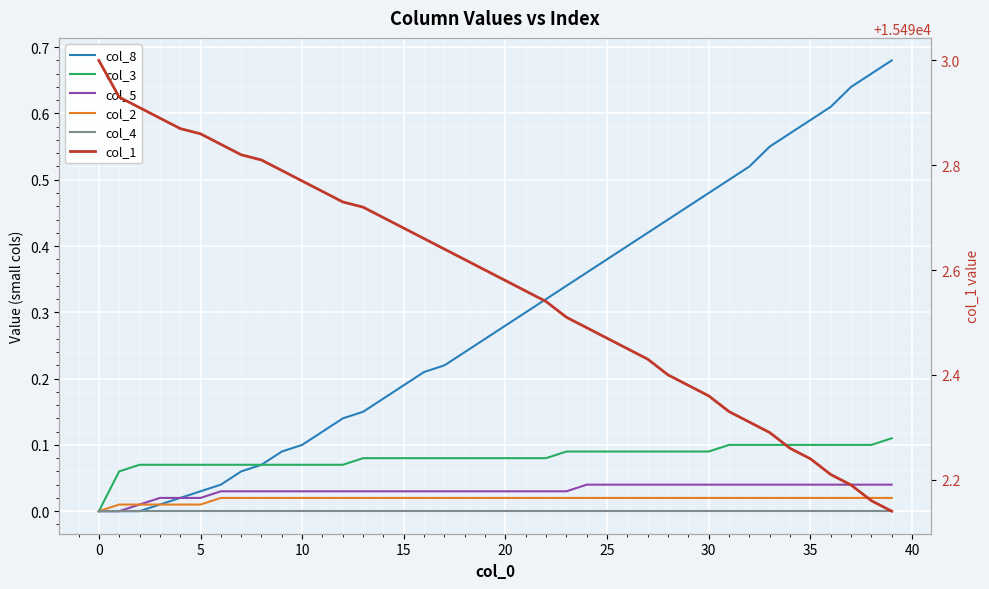

How many data points in col_3 are above 0?

39